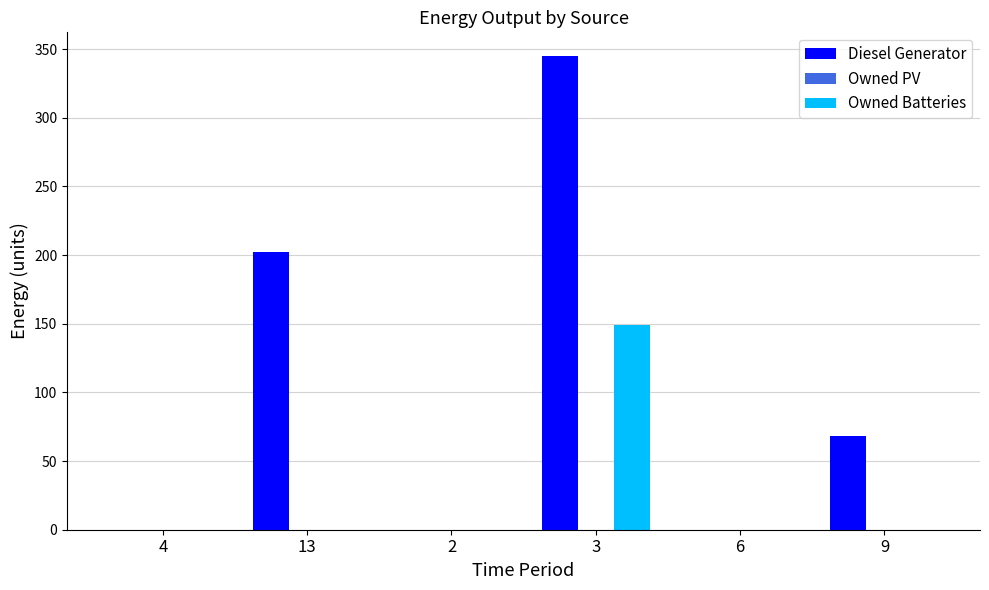

Which series has the largest total across all categories?

Diesel Generator